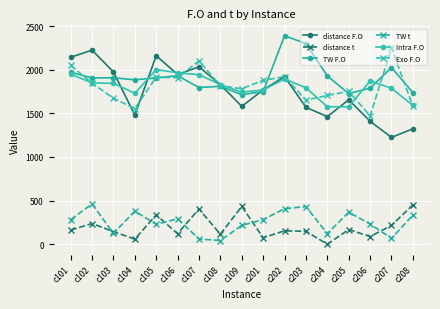

Reading left to right, what are all the values shown in this chart?

distance F.O: c101=2143.0	c102=2225.0	c103=1976.0	c104=1480.9	c105=2161.2	c106=1946.2	c107=2033.6	c108=1829.8	c109=1580.4	c201=1769.0	c202=1921.9	c203=1570.2	c204=1462.5	c205=1656.4	c206=1409.6	c207=1224.7	c208=1323.6
distance t: c101=161.5	c102=237.4	c103=144.0	c104=58.5	c105=336.0	c106=121.3	c107=404.1	c108=114.2	c109=433.1	c201=74.2	c202=153.9	c203=147.8	c204=0.2	c205=168.4	c206=87.8	c207=216.1	c208=450.9
TW F.O: c101=1973.0	c102=1906.2	c103=1908.4	c104=1885.0	c105=1906.4	c106=1931.9	c107=1796.4	c108=1810.7	c109=1714.8	c201=1749.5	c202=2390.0	c203=2300.2	c204=1929.4	c205=1726.4	c206=1790.0	c207=2025.3	c208=1738.8
TW t: c101=281.4	c102=462.3	c103=123.3	c104=379.4	c105=228.1	c106=291.6	c107=59.6	c108=42.6	c109=215.8	c201=282.7	c202=407.3	c203=431.2	c204=122.3	c205=367.2	c206=230.7	c207=67.9	c208=332.4
Intra F.O: c101=1950.2	c102=1849.6	c103=1844.7	c104=1730.9	c105=2002.1	c106=1965.7	c107=1943.2	c108=1830.8	c109=1743.6	c201=1768.7	c202=1894.7	c203=1793.2	c204=1576.3	c205=1575.6	c206=1871.6	c207=1788.4	c208=1591.1
Exo F.O: c101=2049.5	c102=1847.2	c103=1673.8	c104=1555.2	c105=1915.8	c106=1908.1	c107=2102.5	c108=1816.5	c109=1782.9	c201=1878.4	c202=1922.5	c203=1652.6	c204=1705.5	c205=1752.8	c206=1471.5	c207=2253.2	c208=1580.2